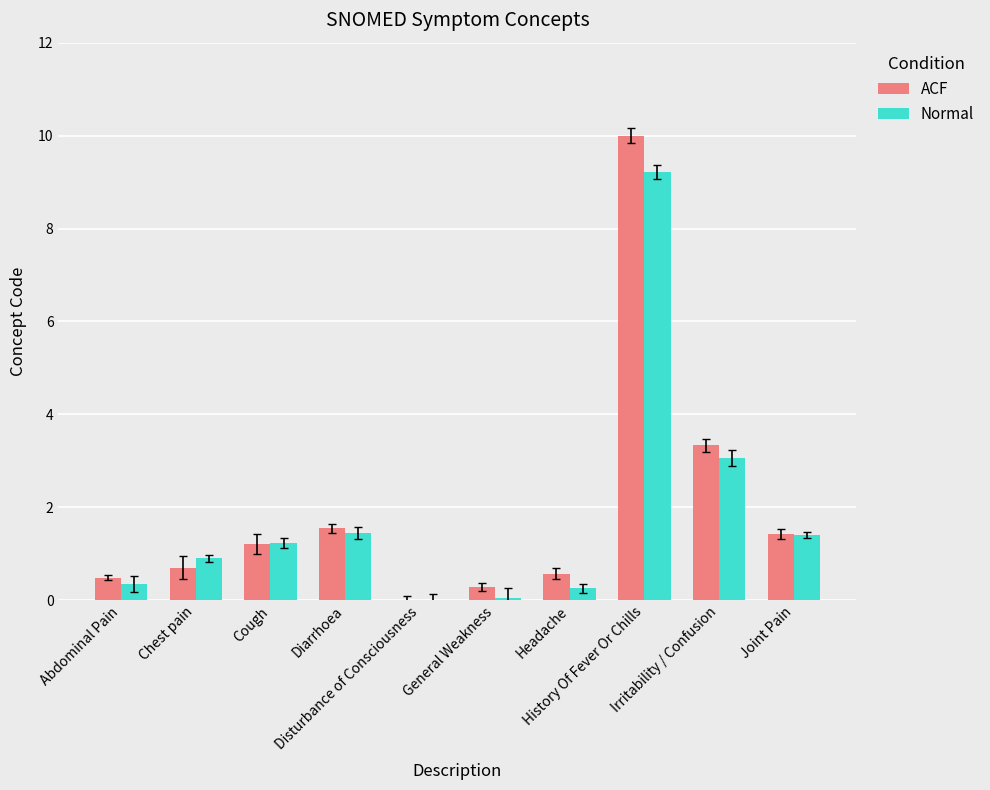

Count the number of data series in this chart.

2